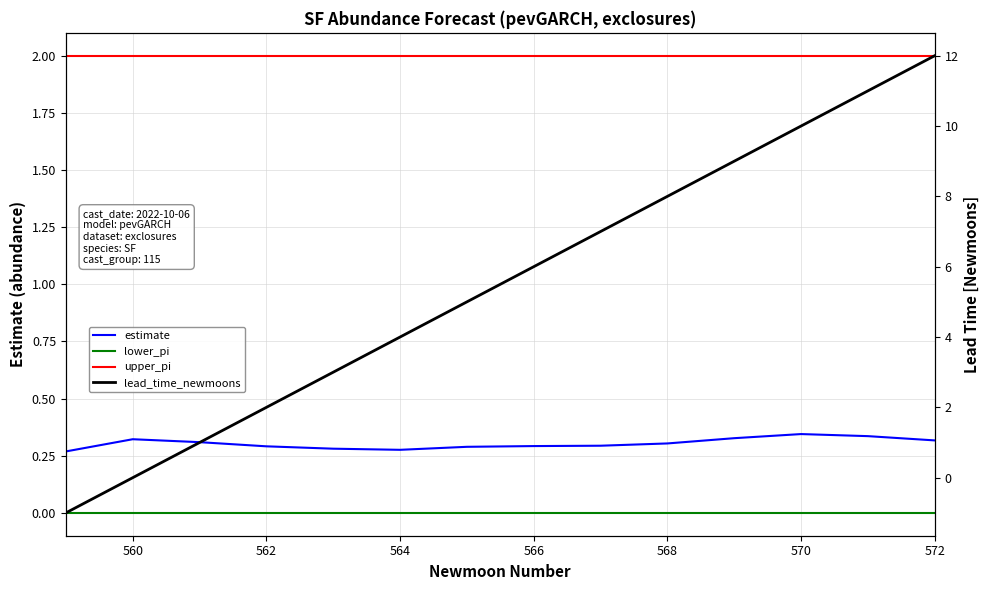

What is the minimum value shown in the chart?

-1.0